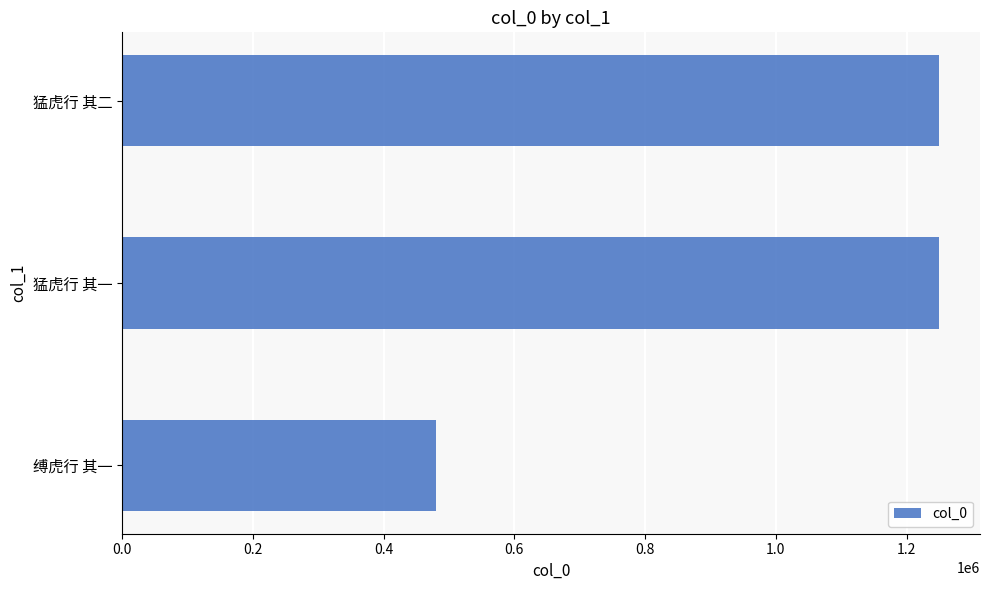

What is the sum of all values?

2979595